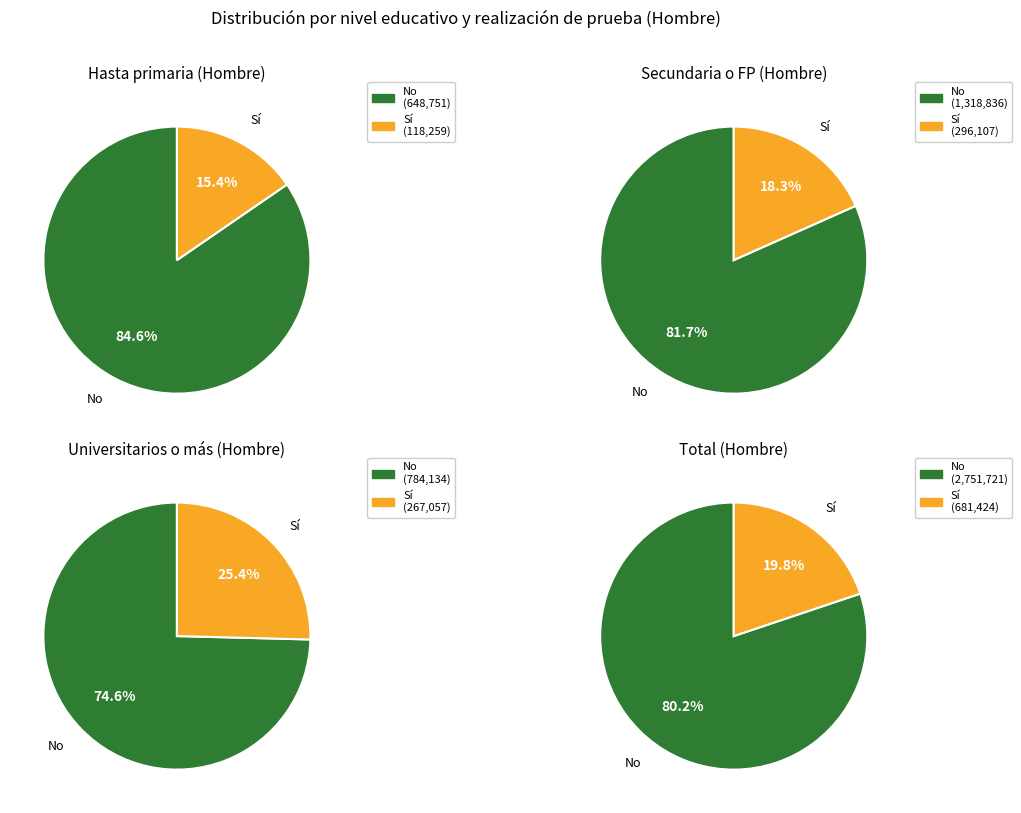

The Sí slice represents 20% of the pie. True or false?

True